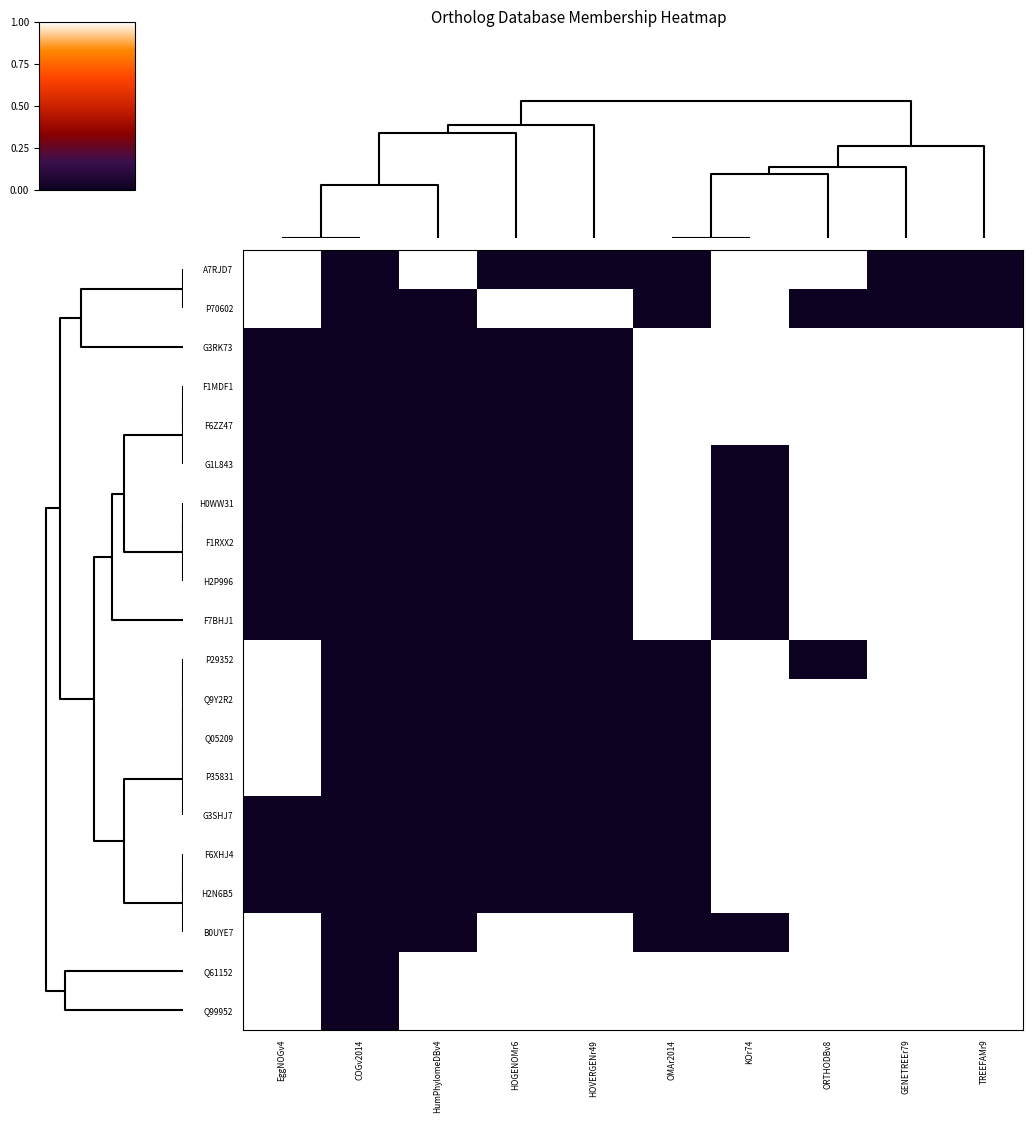

At how many categories does at least one series exceed 0?

9